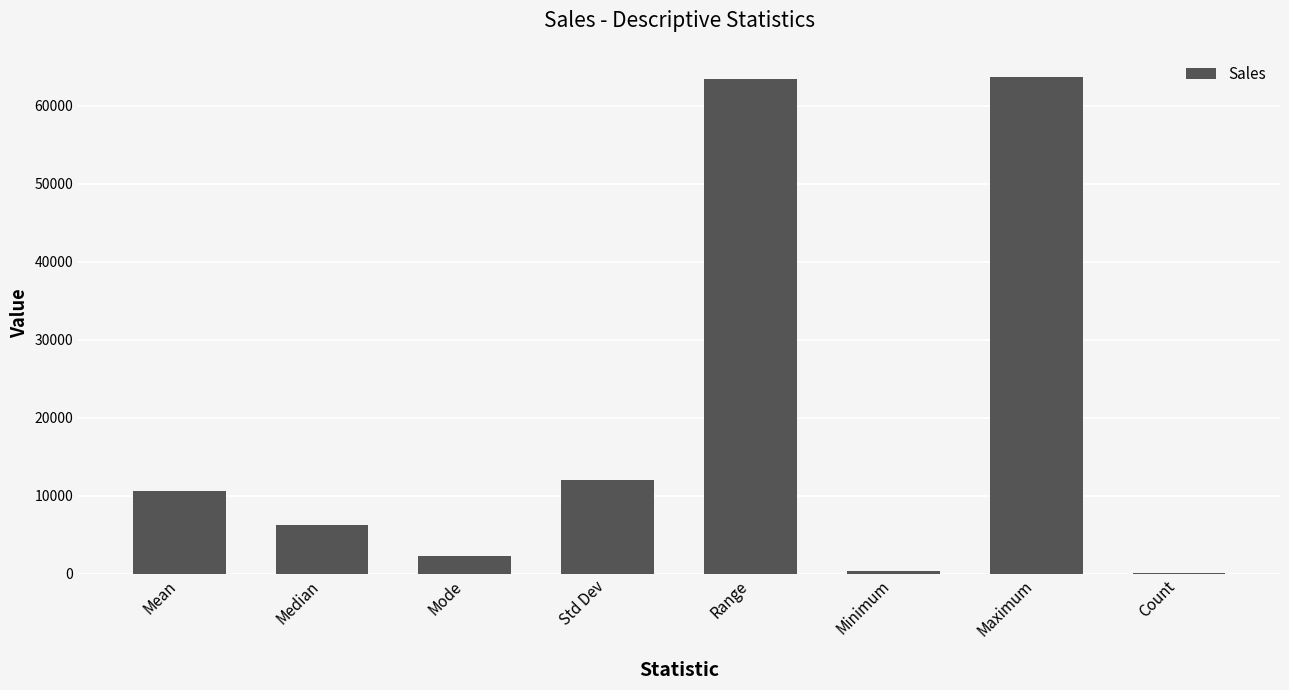

At which label is the value closest to 31887?

Std Dev